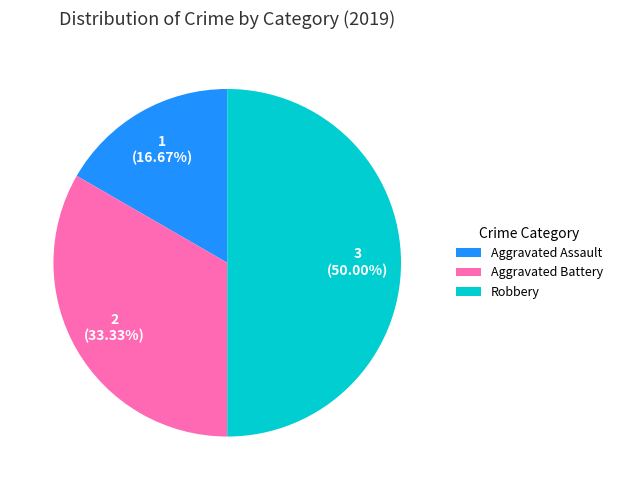

Is Aggravated Assault the majority of the pie?

No